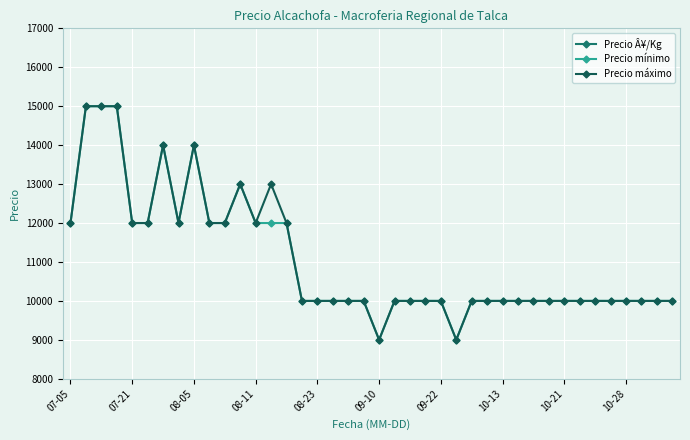

What is the lowest value of the Precio mínimo series?

9000